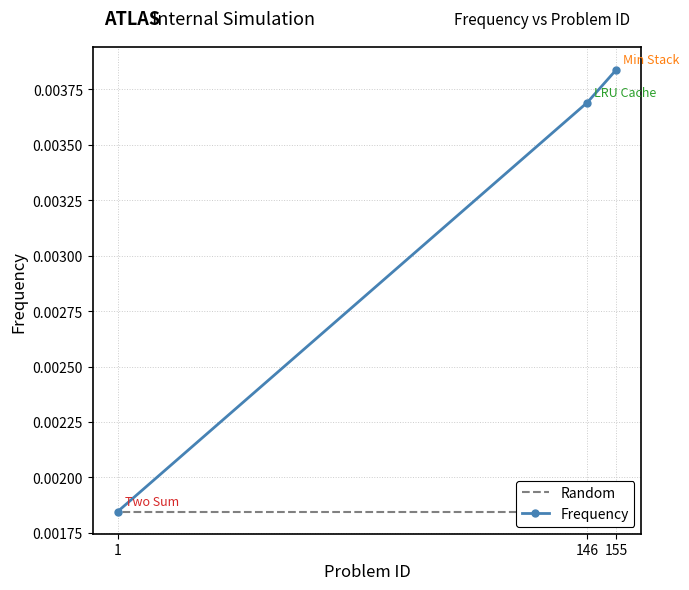

Which series has the largest total across all categories?

Frequency